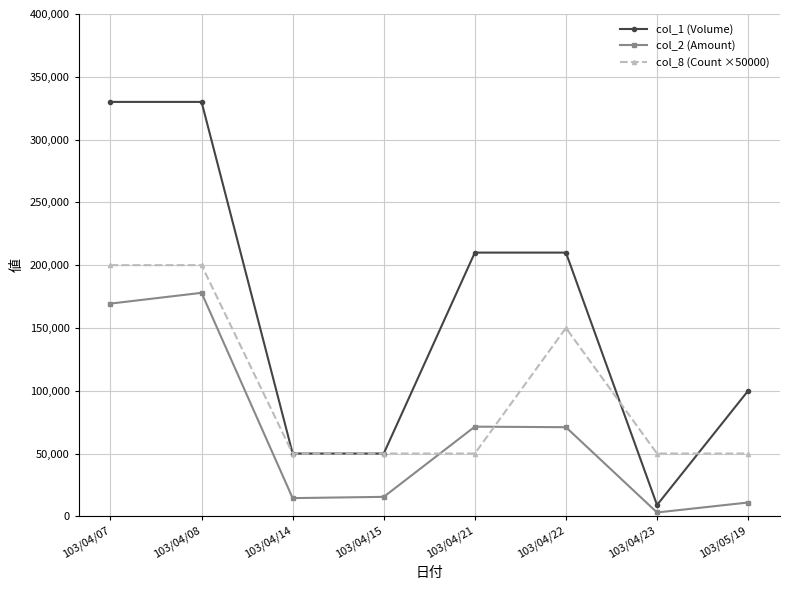

What is the value of the col_1 (Volume) point at the 7th from the left?

9000